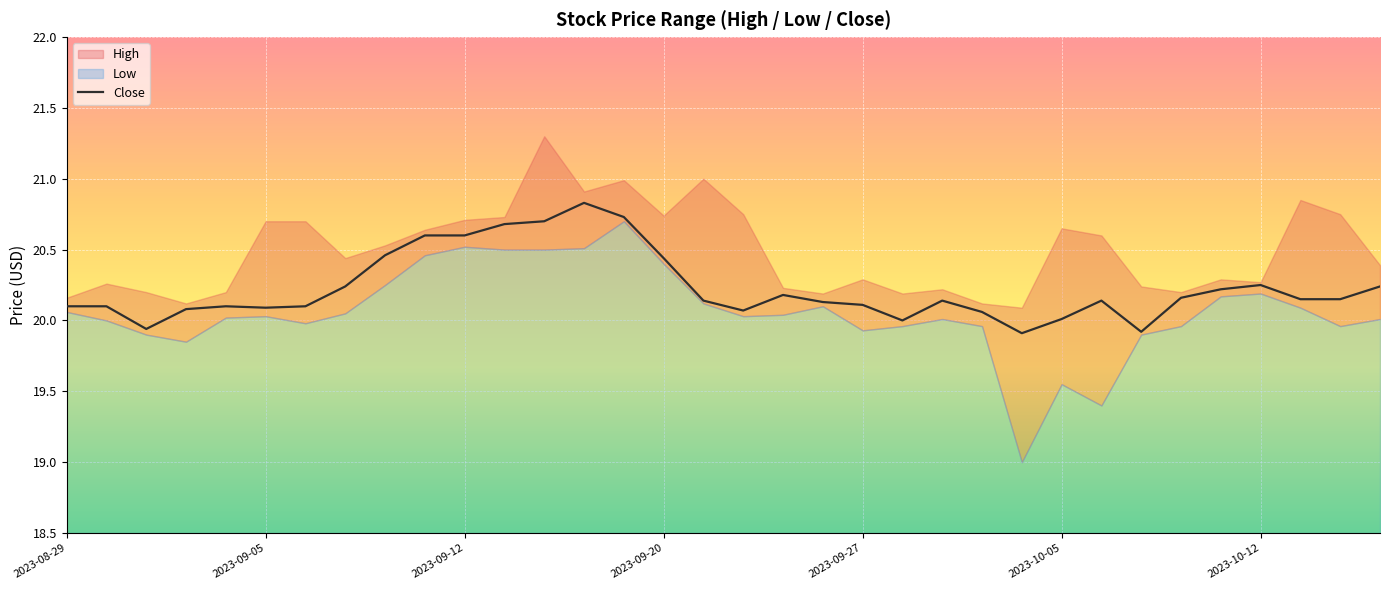

How many points are higher than both their immediate neighbors (excluding endpoints)?

6